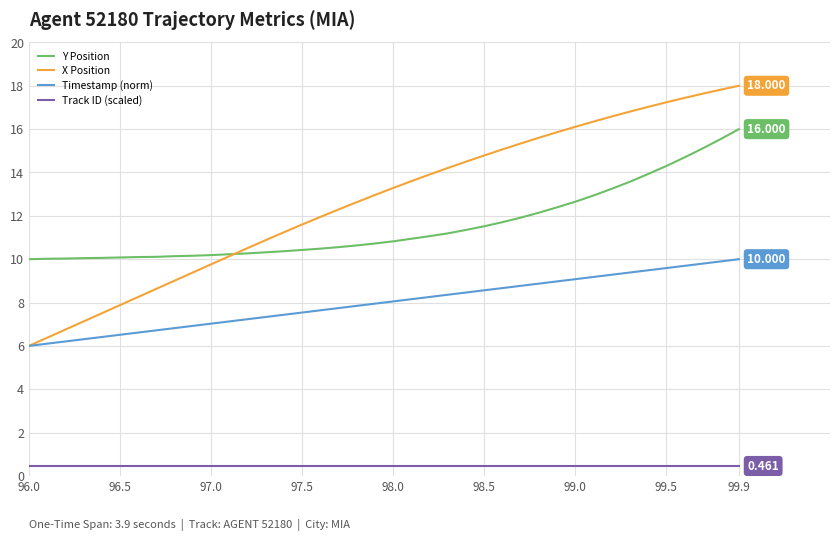

List the series in order of their peak value, highest first.

X Position, Y Position, Timestamp (norm), Track ID (scaled)